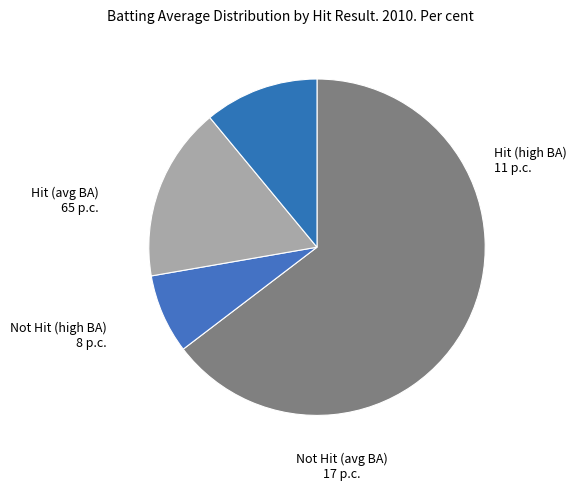

How many slices are in this pie chart?

4